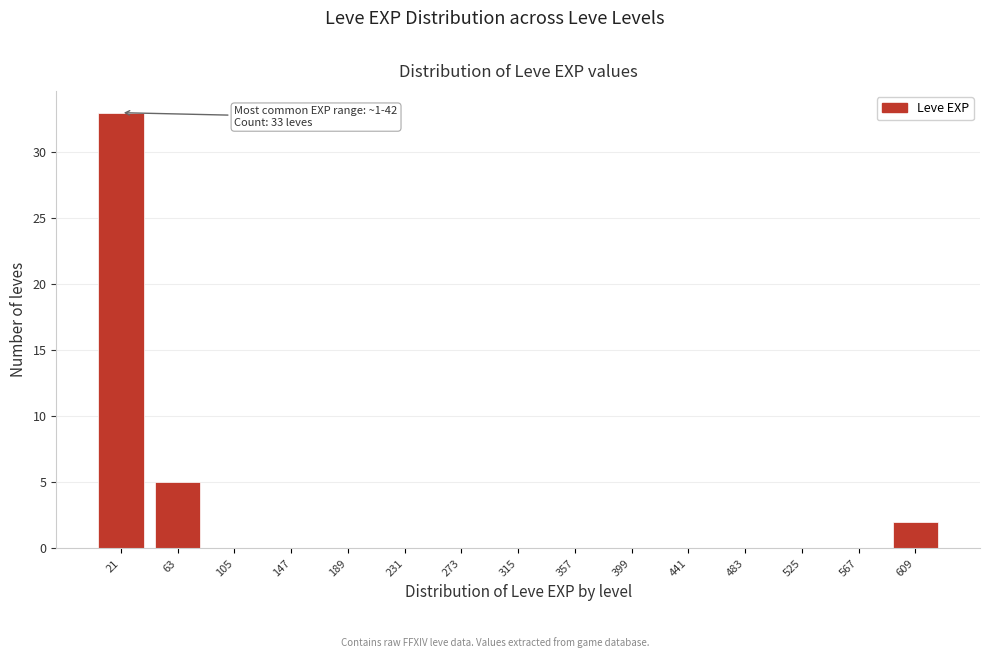

Reading left to right, what are all the values shown in this chart?

21=33	63=5	105=0	147=0	189=0	231=0	273=0	315=0	357=0	399=0	441=0	483=0	525=0	567=0	609=2